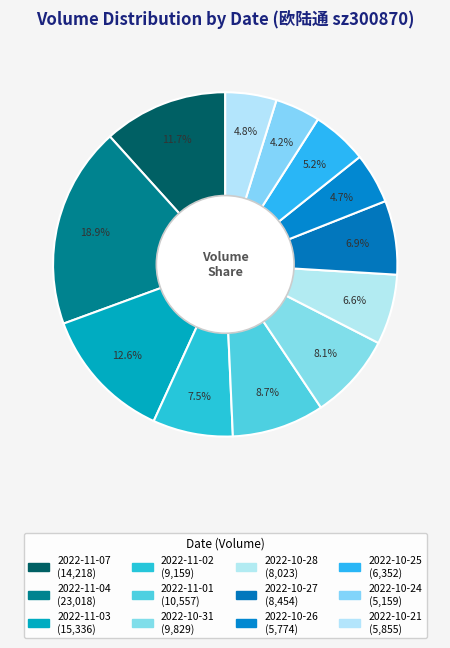

Rank the categories by value from lowest to highest.

2022-10-24, 2022-10-26, 2022-10-21, 2022-10-25, 2022-10-28, 2022-10-27, 2022-11-02, 2022-10-31, 2022-11-01, 2022-11-07, 2022-11-03, 2022-11-04